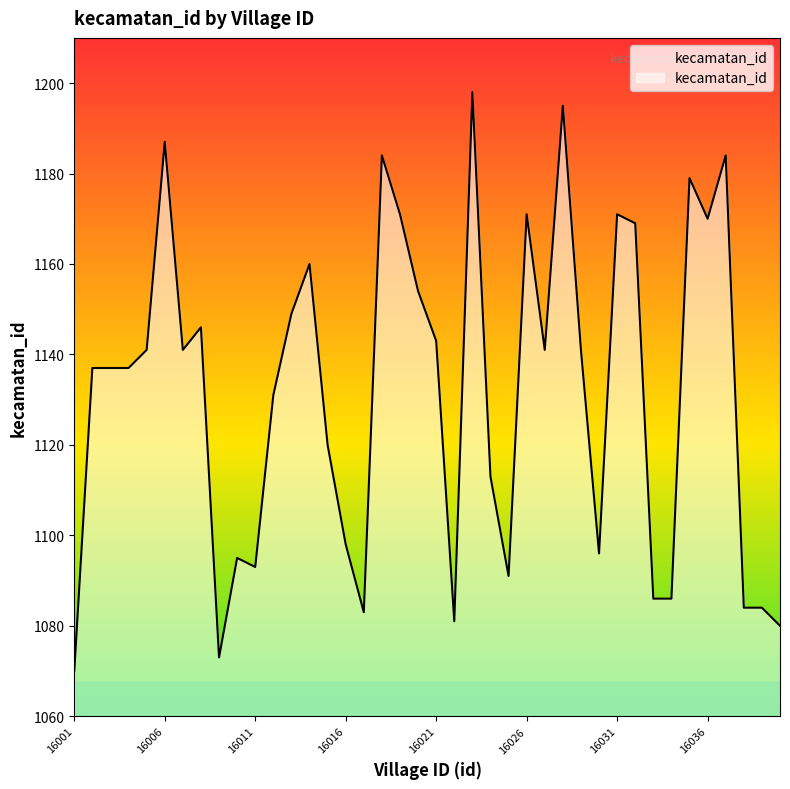

What is the difference between the maximum and minimum values?

128